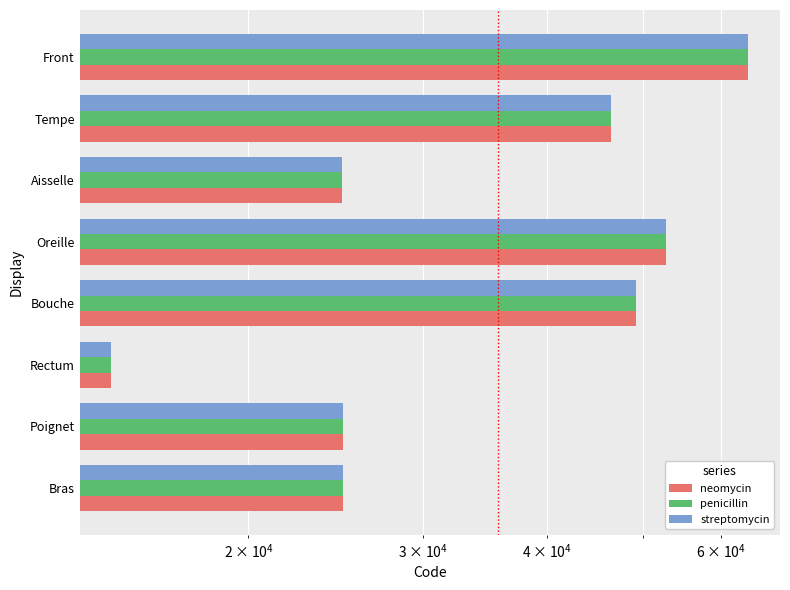

Which series has the largest range (max minus min)?

neomycin